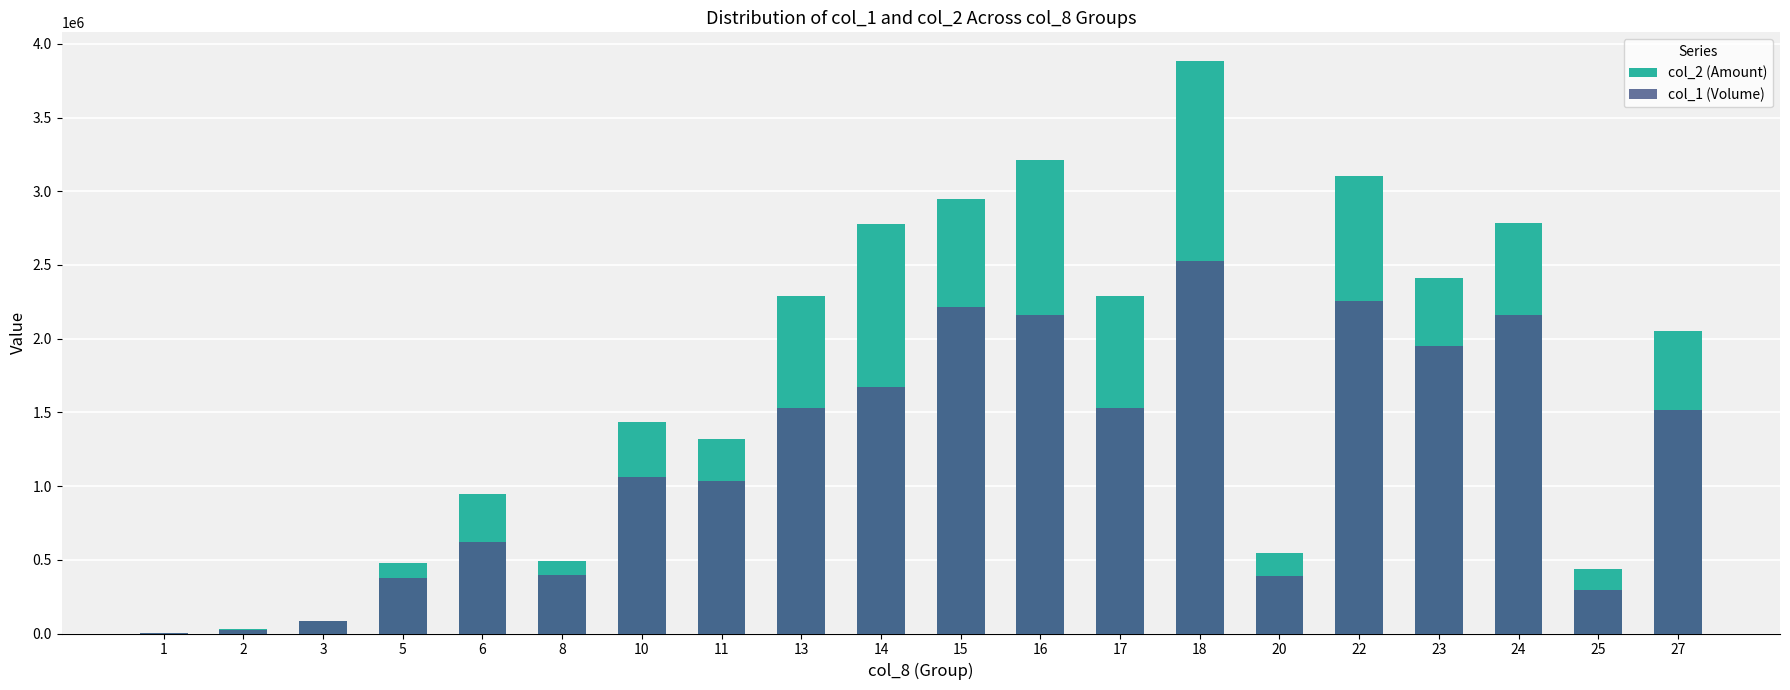

What is the difference between the second highest and minimum values in the col_1 (Volume) series?

2251000